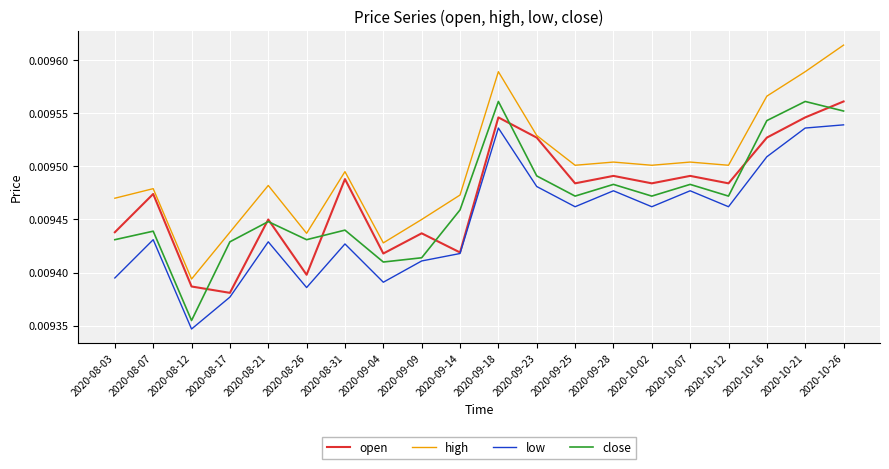

At which category does high reach its first local valley?

2020-08-12